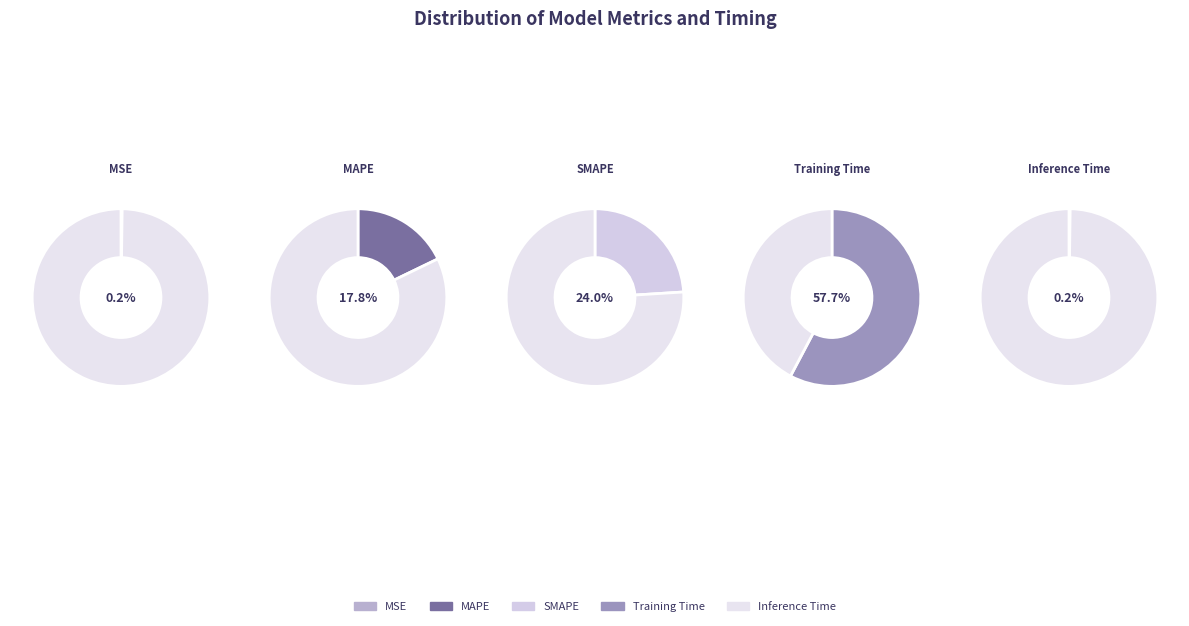

Rank the categories by value from lowest to highest.

Inference Time, MSE, MAPE, SMAPE, Training Time